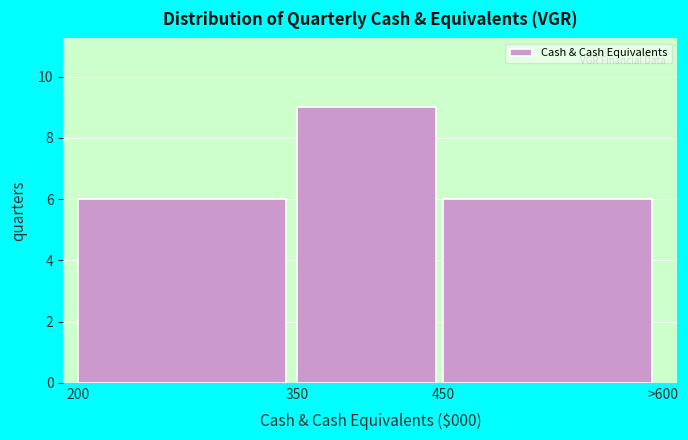

Reading left to right, extract all data points from this chart.

200=6	350=9	450=6